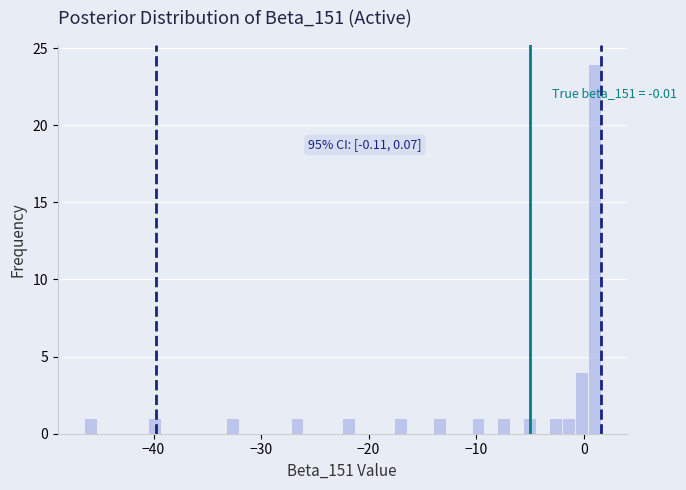

Read against the x-axis, roughly where is the centre of the tallest bar?

1